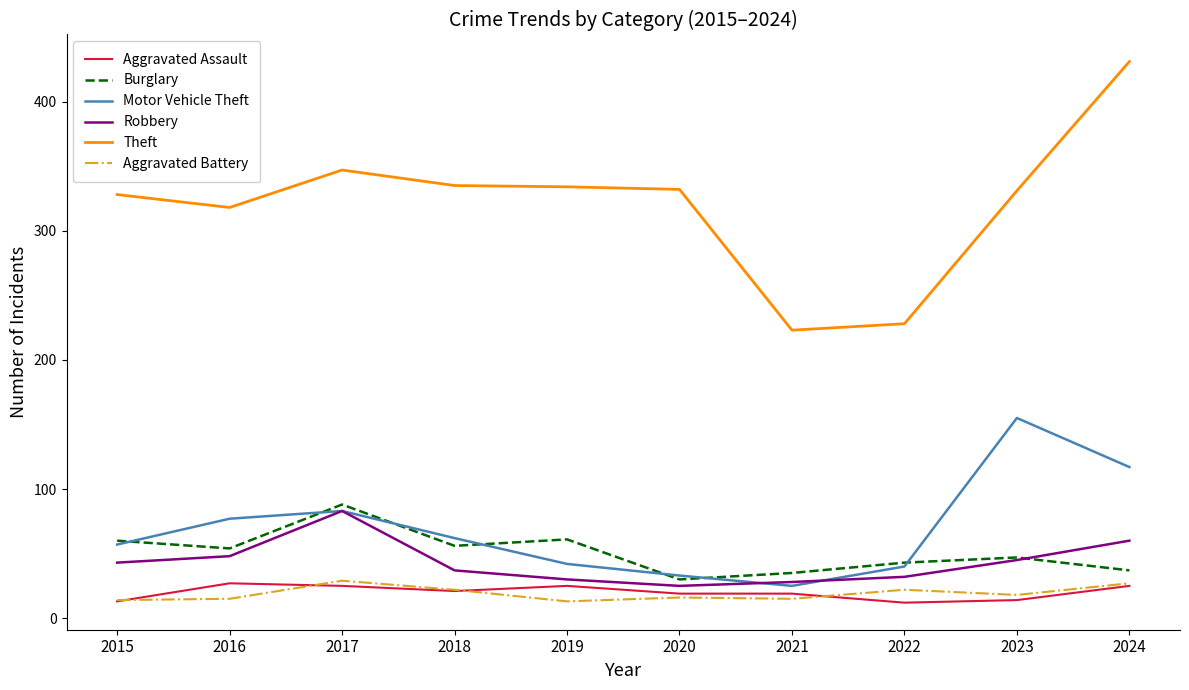

Is the value of Aggravated Battery at 2015 greater than the value of Theft at 2023?

No